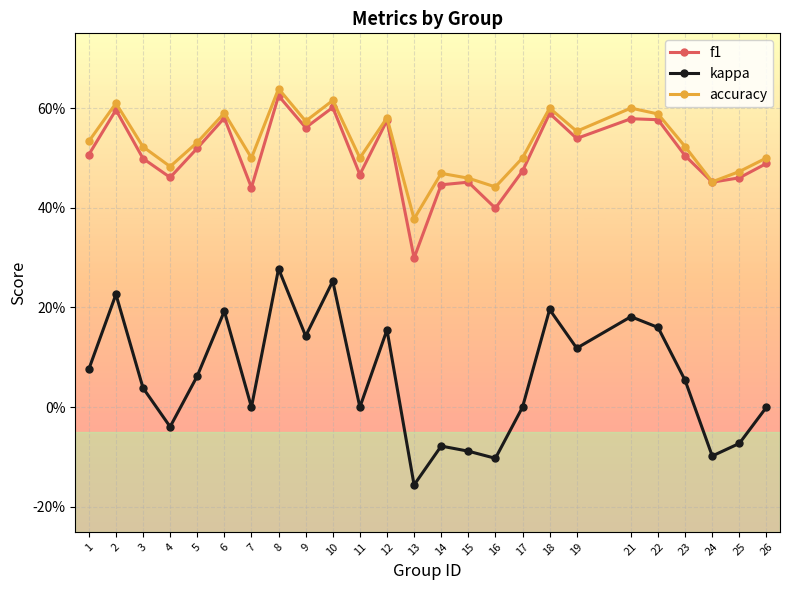

Rank the series at 3 from highest to lowest value.

accuracy, f1, kappa